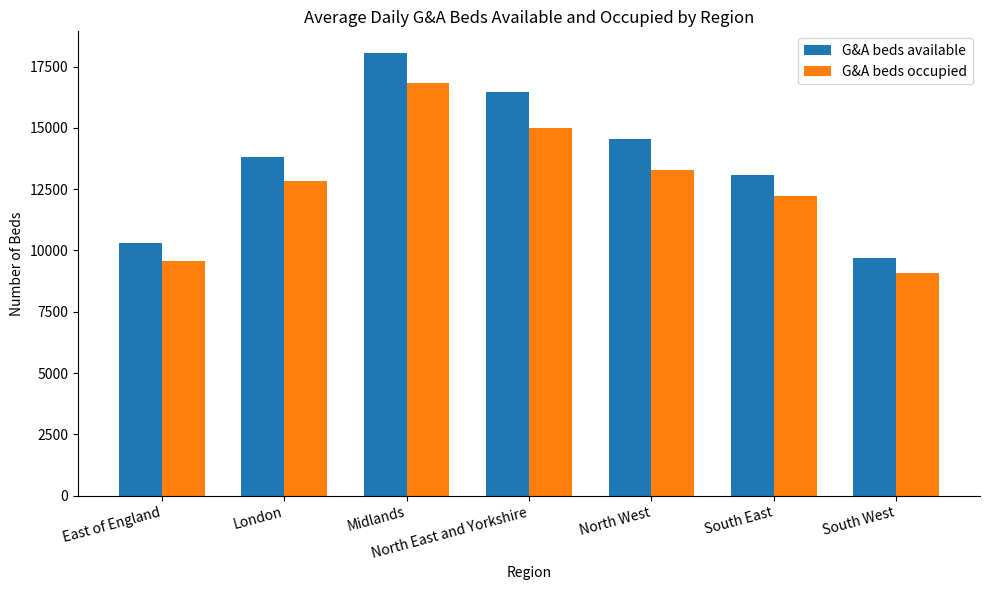

At which label does G&A beds occupied reach its peak?

Midlands